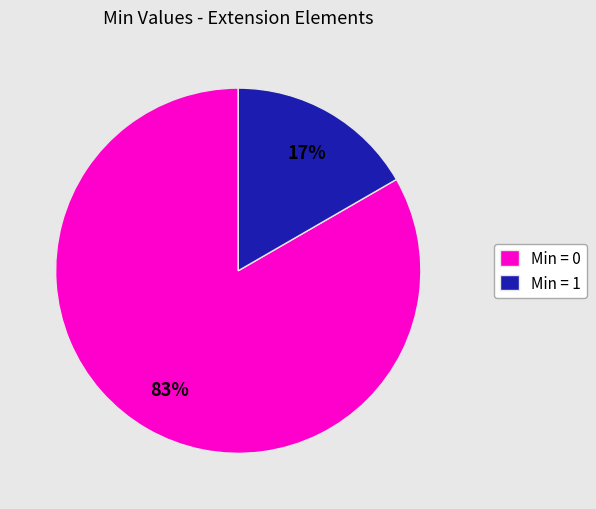

The Min = 1 slice represents 17% of the pie. True or false?

True